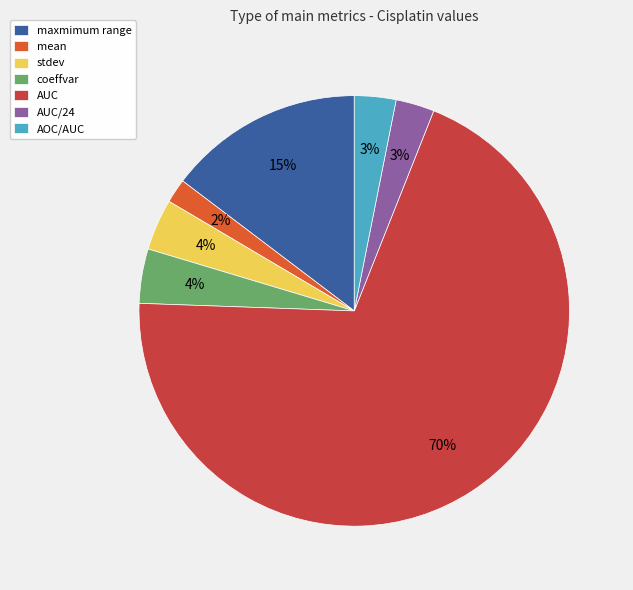

To the nearest percent, what percentage of the pie is AUC/24?

3%